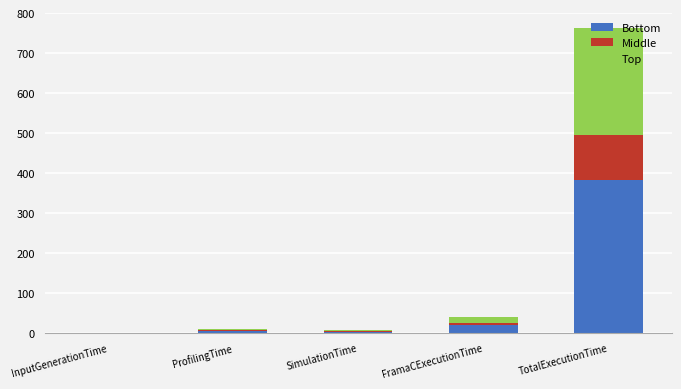

At which category is the sum across all series the highest?

TotalExecutionTime